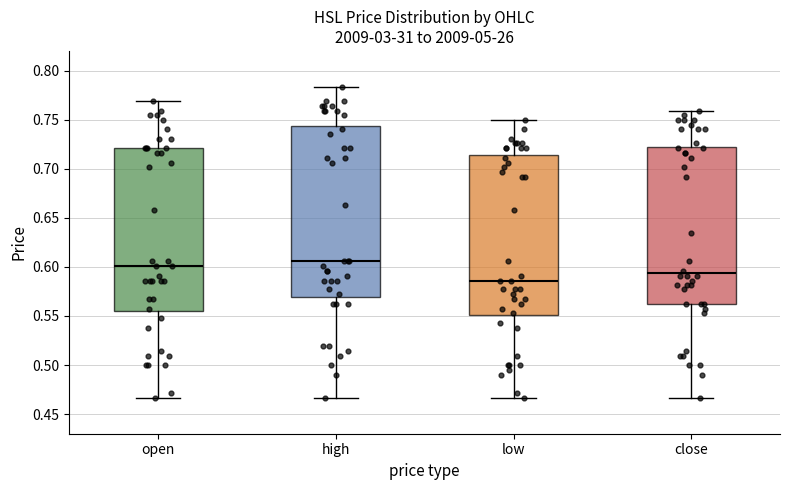

Reading left to right, read every box against the y-axis: the position of its median line, the range the box covers, and the ends of its whiskers. The values are not printed on the chart, so give them approximately, as read against the axis.

open: median 0.600, box 0.555 to 0.720, whiskers 0.465 to 0.770
high: median 0.605, box 0.570 to 0.745, whiskers 0.465 to 0.785
low: median 0.585, box 0.550 to 0.715, whiskers 0.465 to 0.750
close: median 0.595, box 0.560 to 0.720, whiskers 0.465 to 0.760